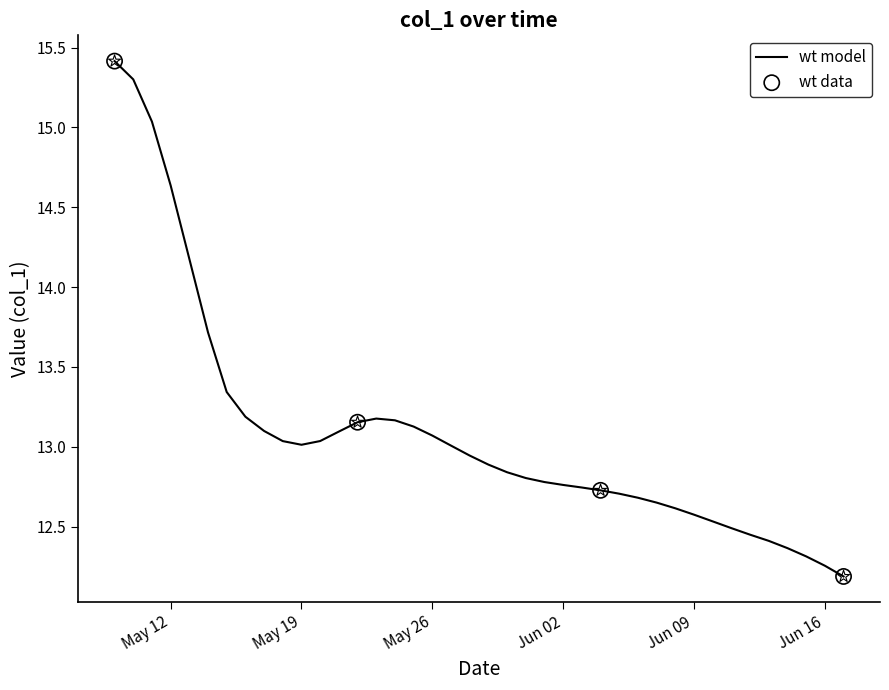

What is the maximum value shown in the chart?

15.4